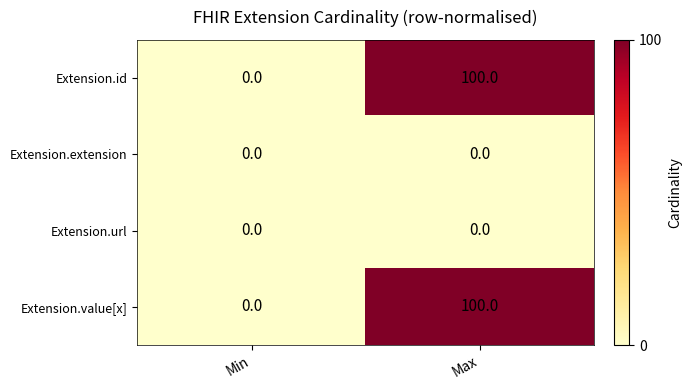

What is the maximum value for Extension.id?

100